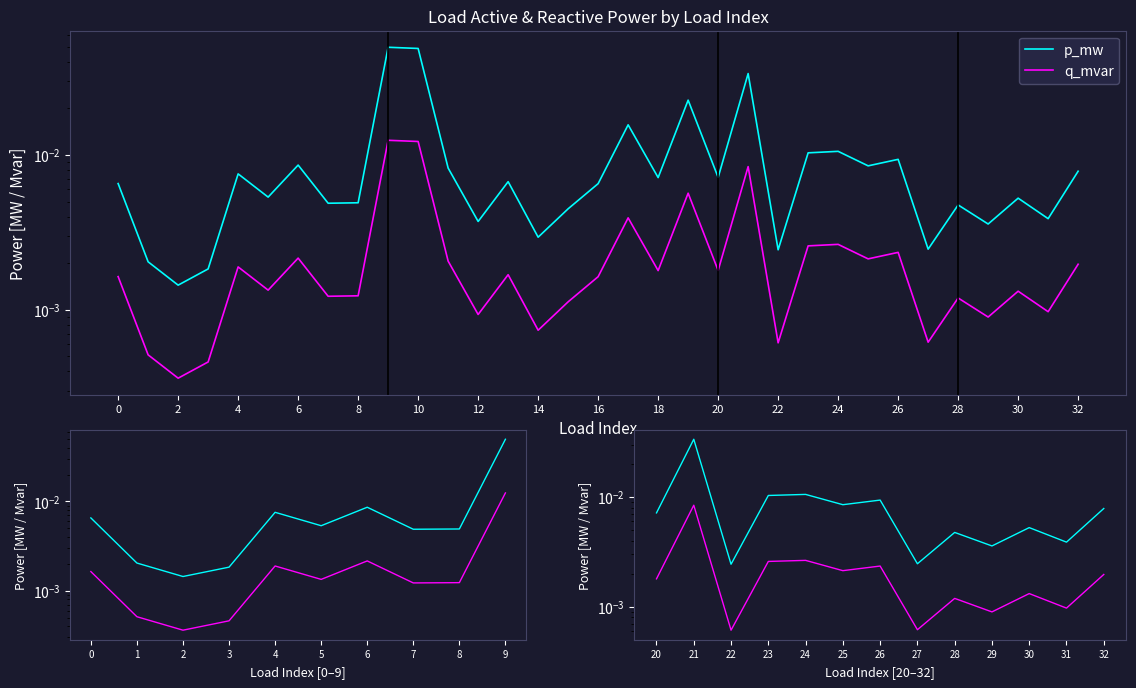

The q_mvar series shows 0.0 at 10. True or false?

True